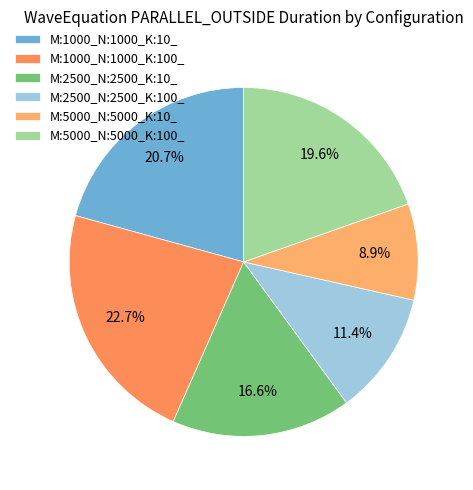

Which has a higher value, M:5000_N:5000_K:10_ or M:5000_N:5000_K:100_?

M:5000_N:5000_K:100_